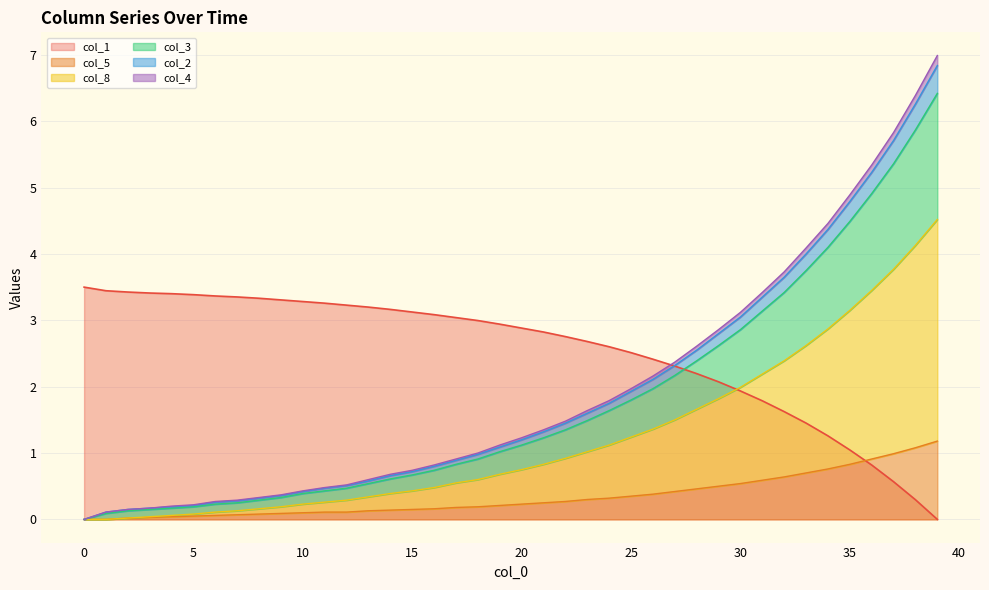

True or false: col_5 and col_1 cross at least once.

True